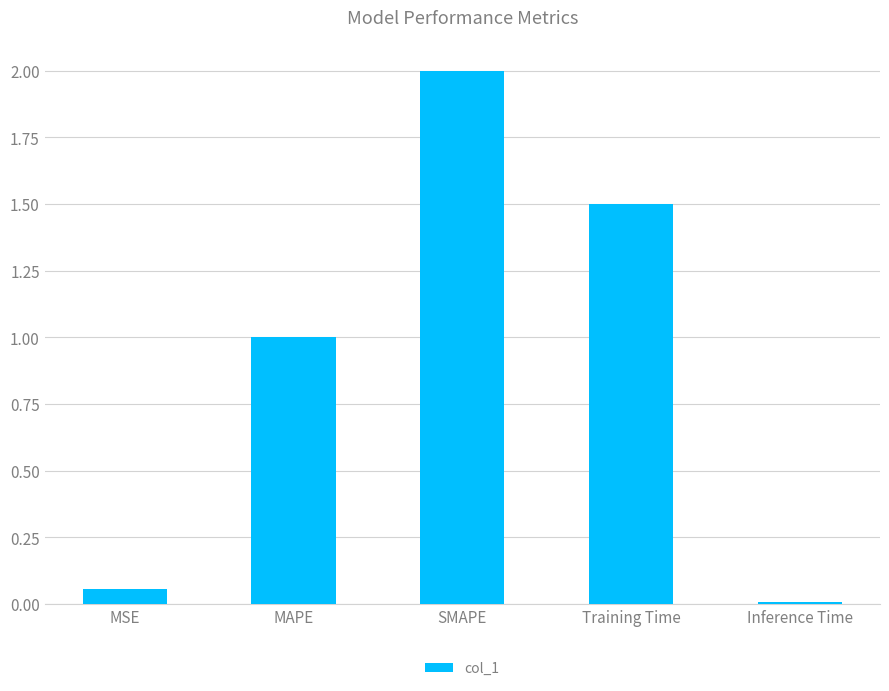

What is the label of the 2nd bar from the right?

Training Time